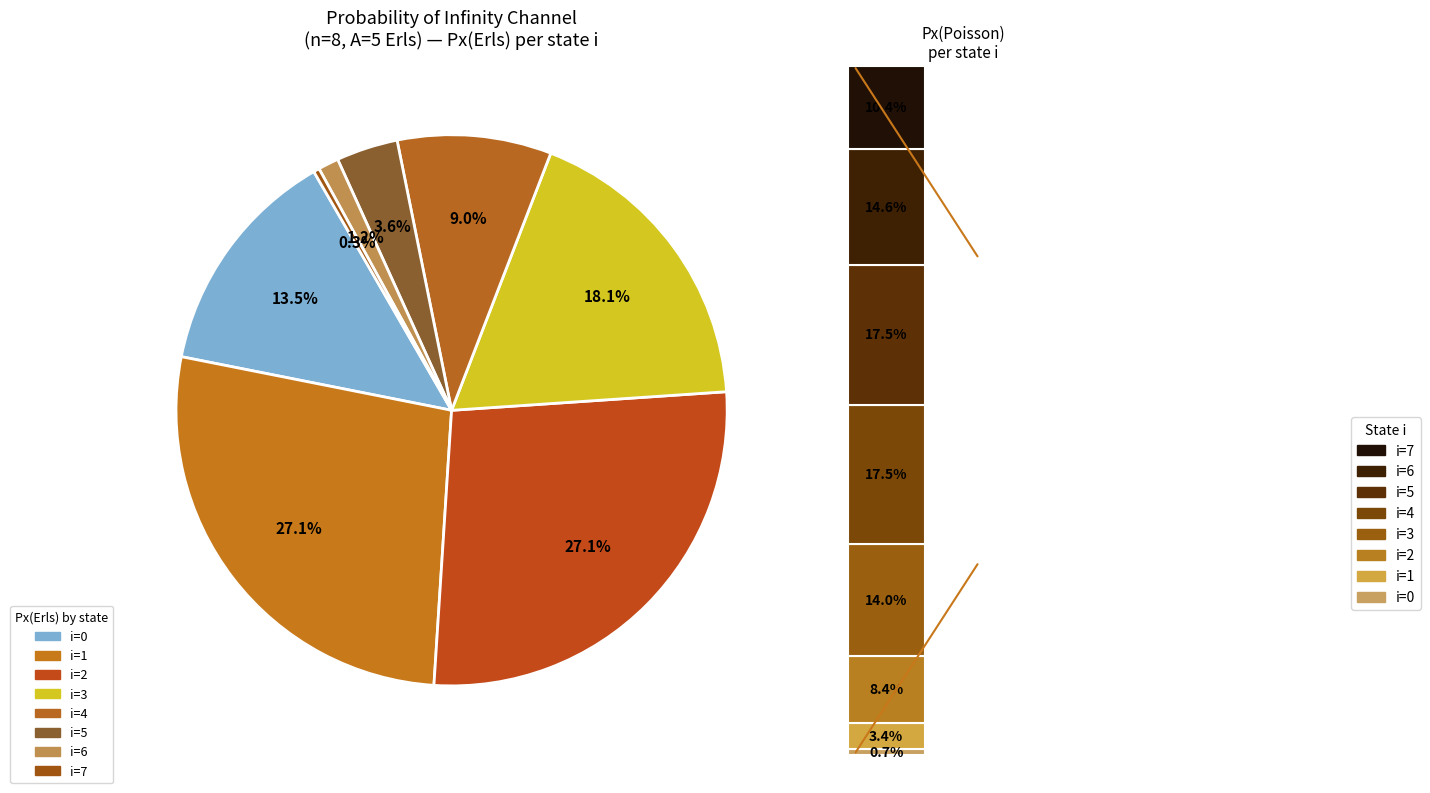

The i=1 slice represents 15% of the pie. True or false?

False